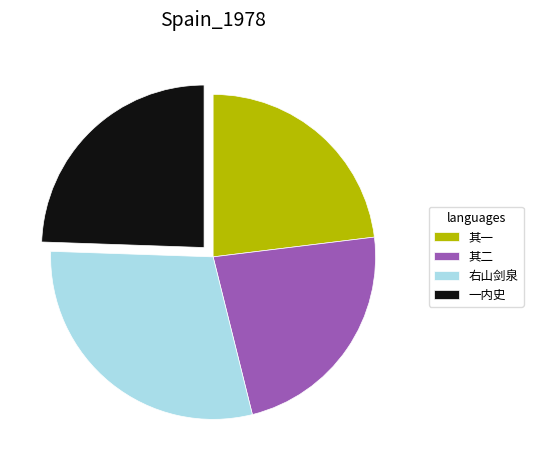

Is the sum of 其一 and 一内史 greater than half?

No